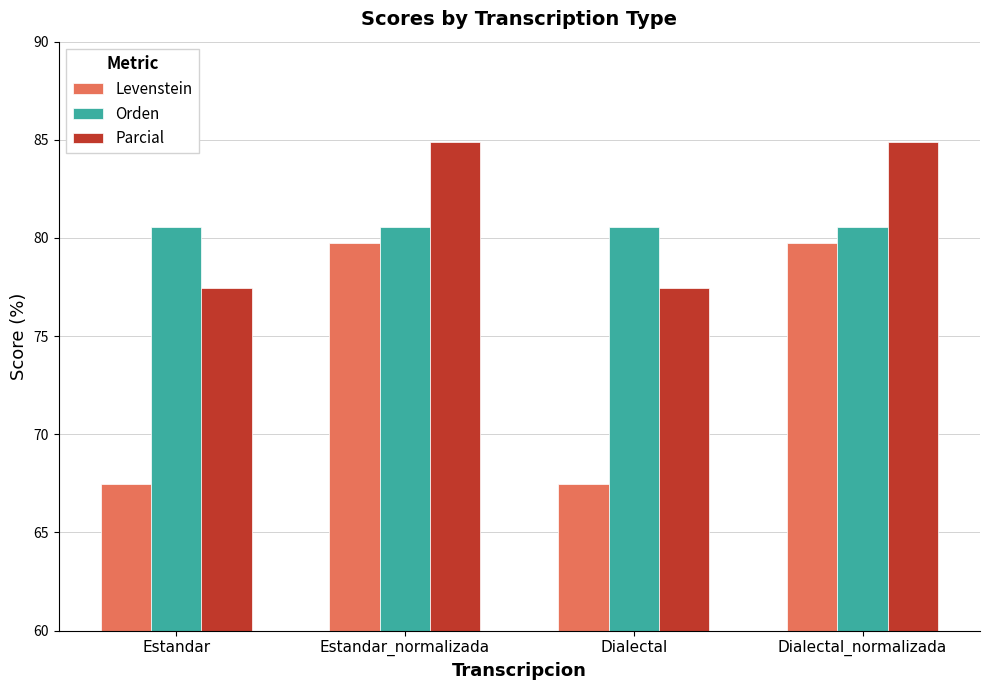

Is the value of Levenstein at Dialectal greater than the value of Parcial at Dialectal_normalizada?

No